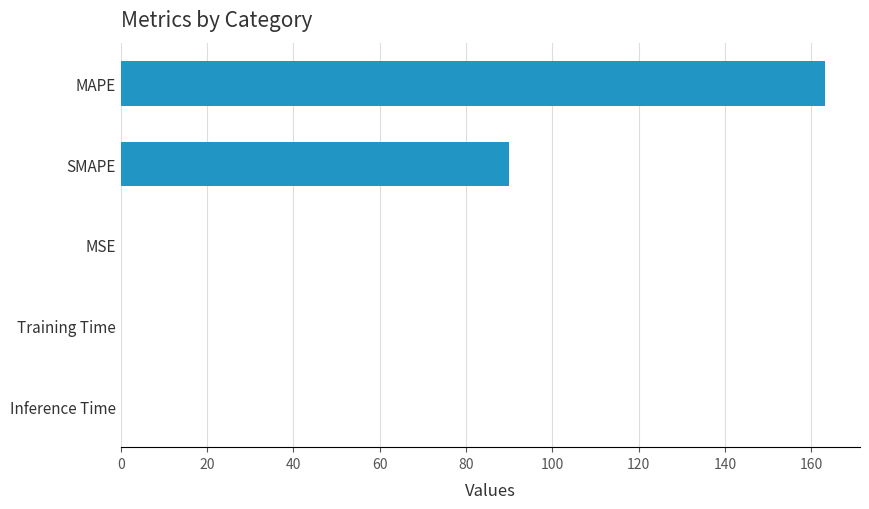

What is the sum of all values?

253.0